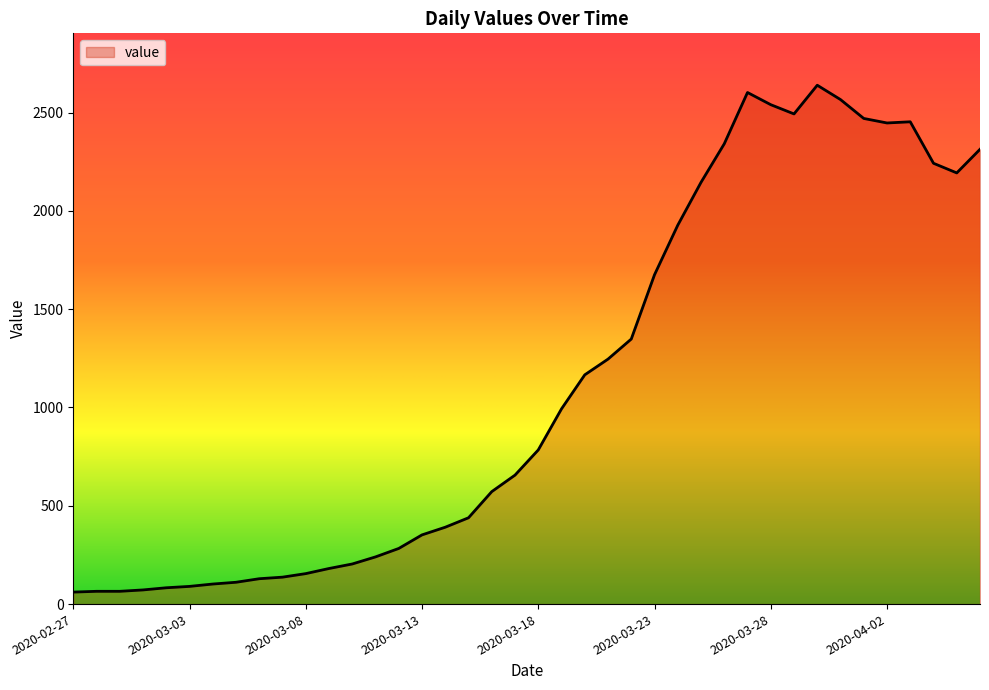

What is the maximum value shown in the chart?

2639